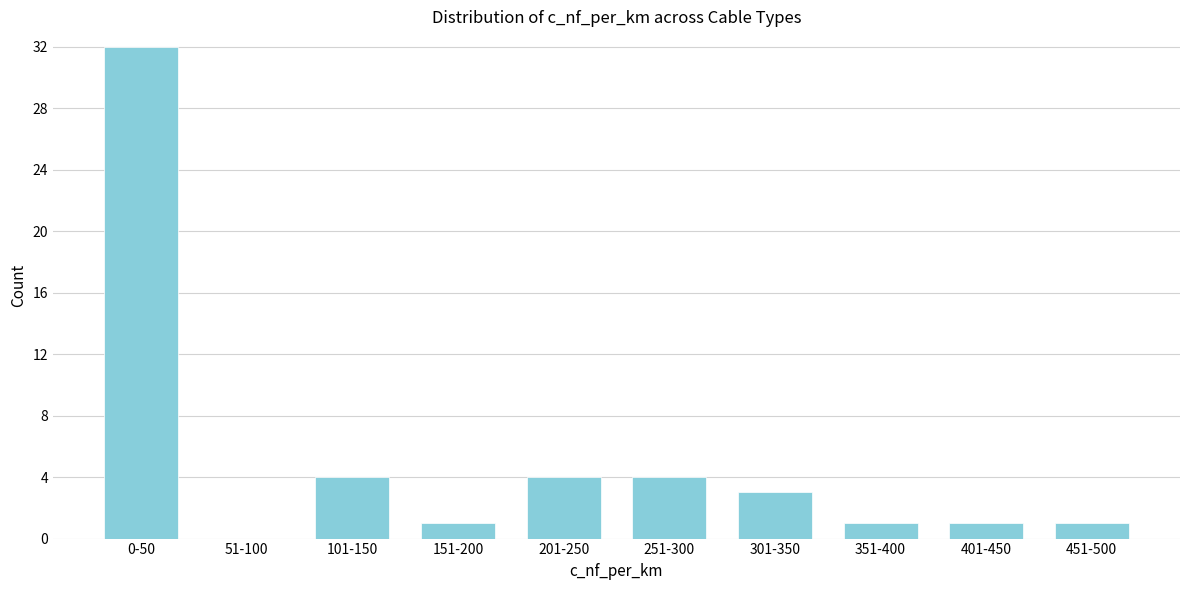

Reading right to left, list all the values displayed in this chart.

451-500=1	401-450=1	351-400=1	301-350=3	251-300=4	201-250=4	151-200=1	101-150=4	51-100=0	0-50=32